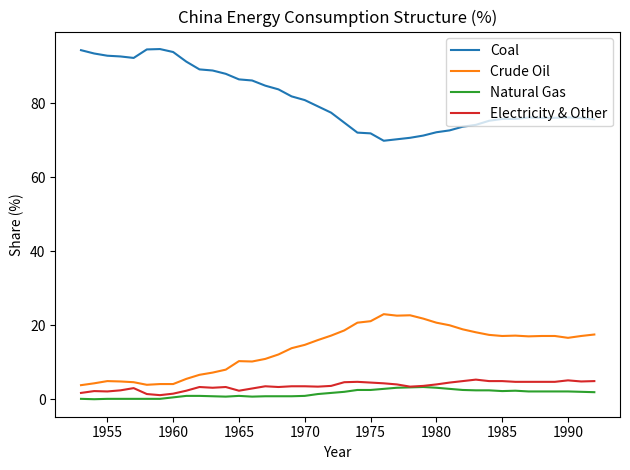

Which series has the largest total across all categories?

Coal